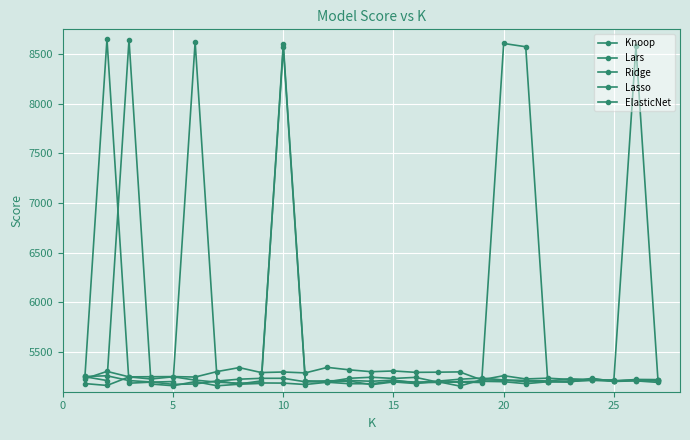

How many lines are shown in the chart?

5